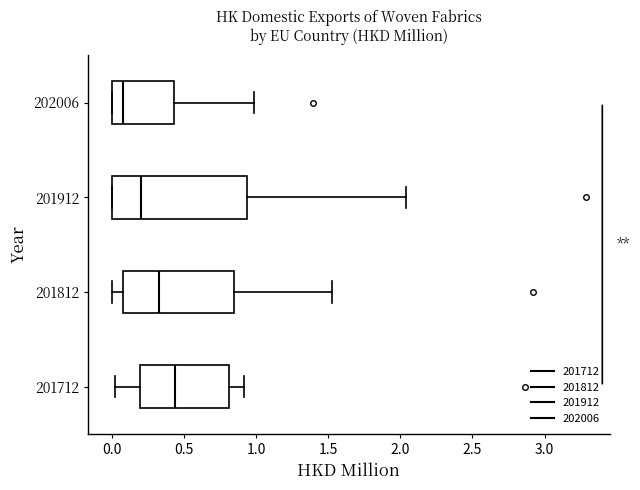

Which box has the furthest to the right median line?

201712